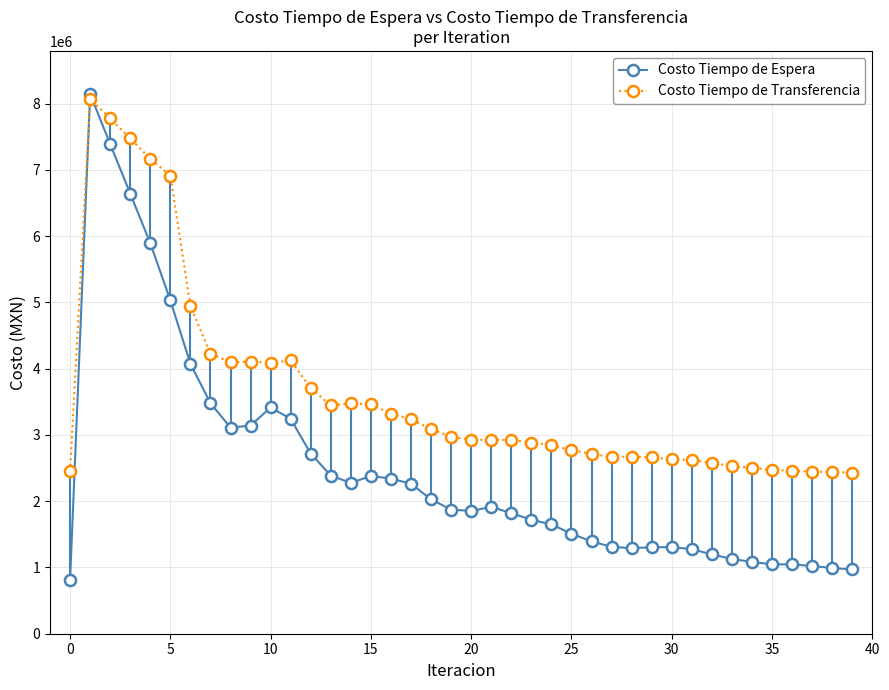

List the series in order of their overall mean, lowest first.

Costo Tiempo de Espera, Costo Tiempo de Transferencia